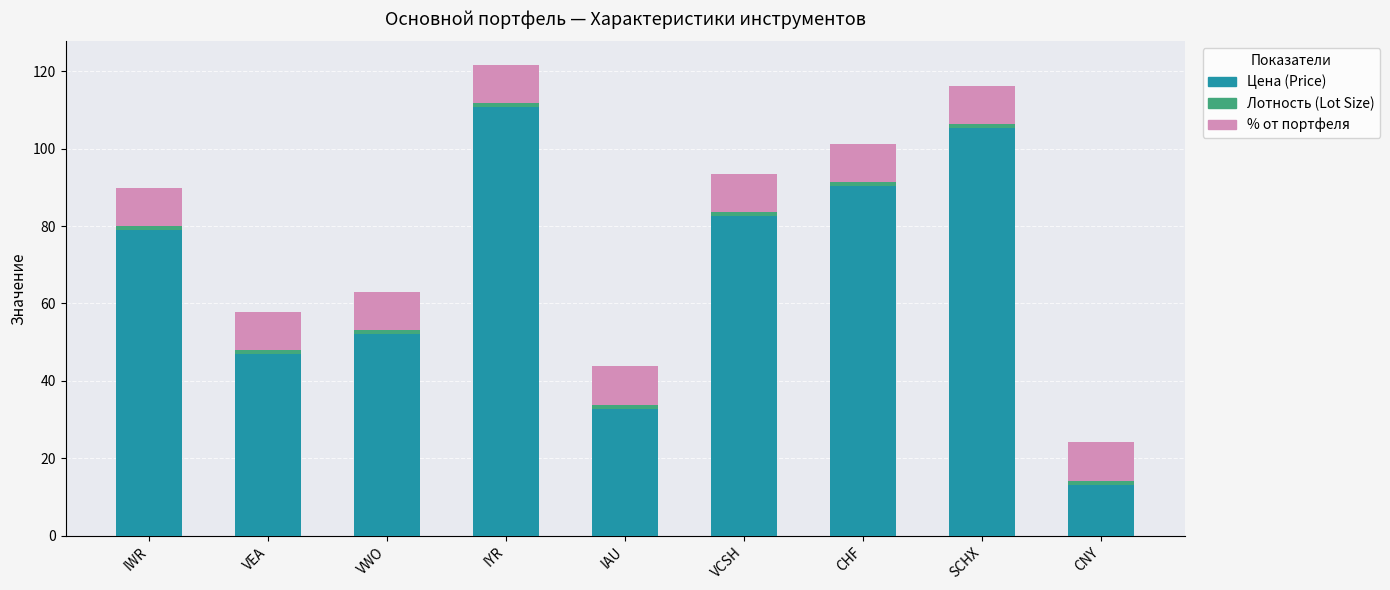

What is the lowest value of the Цена (Price) series?

13.2